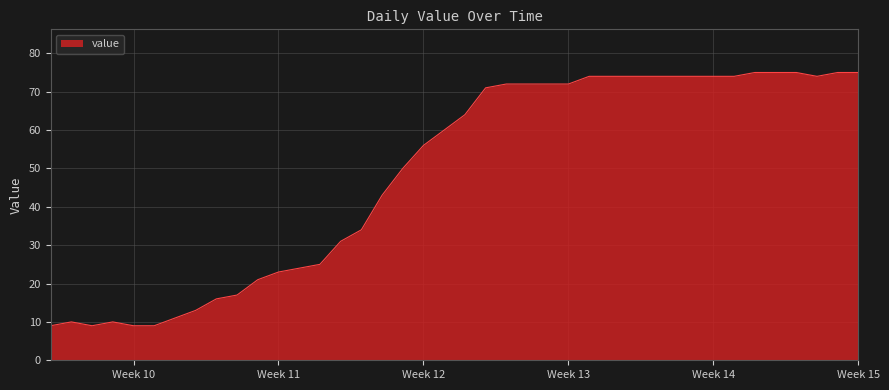

What is the smallest value displayed?

9